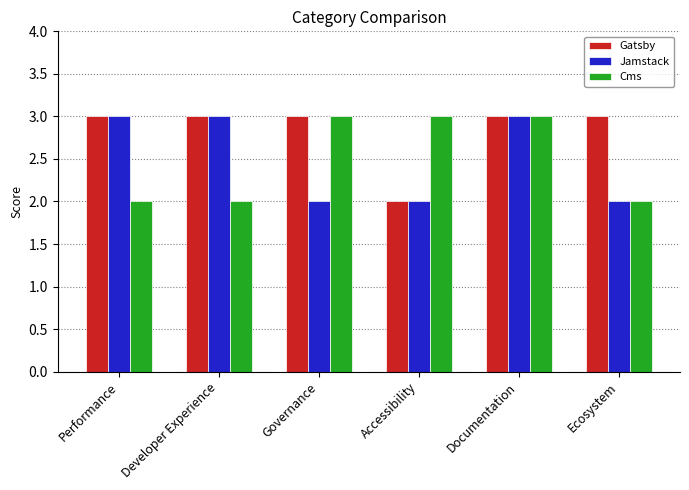

Between Governance and Ecosystem, which series saw the biggest shift?

Cms